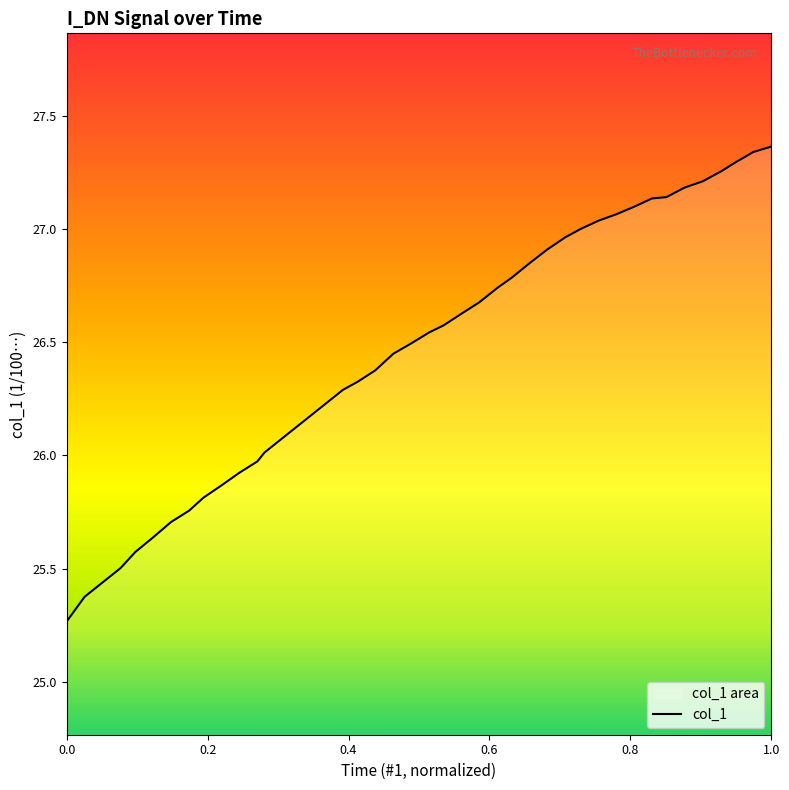

What is the difference between the maximum and minimum values?

2.1